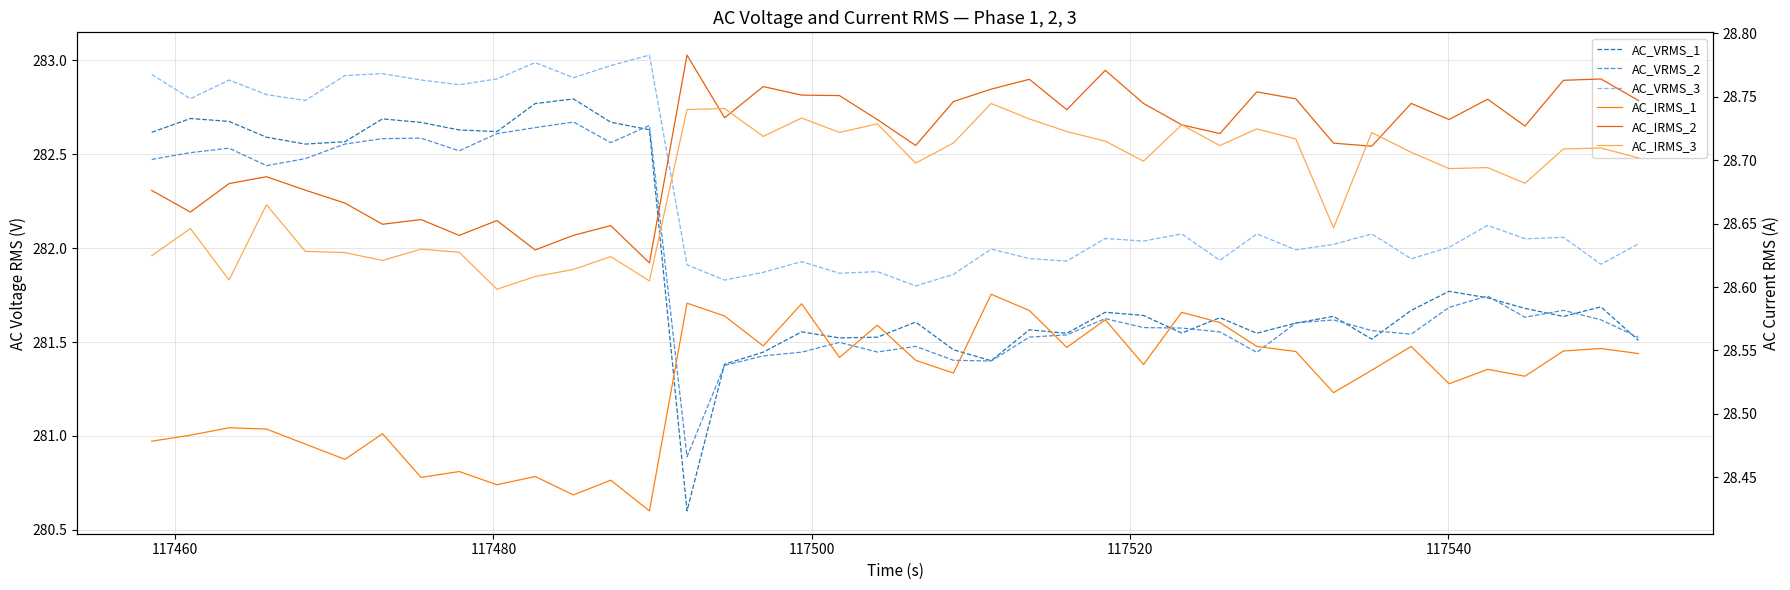

What are all the series names shown in the legend?

AC_VRMS_1, AC_VRMS_2, AC_VRMS_3, AC_IRMS_1, AC_IRMS_2, AC_IRMS_3